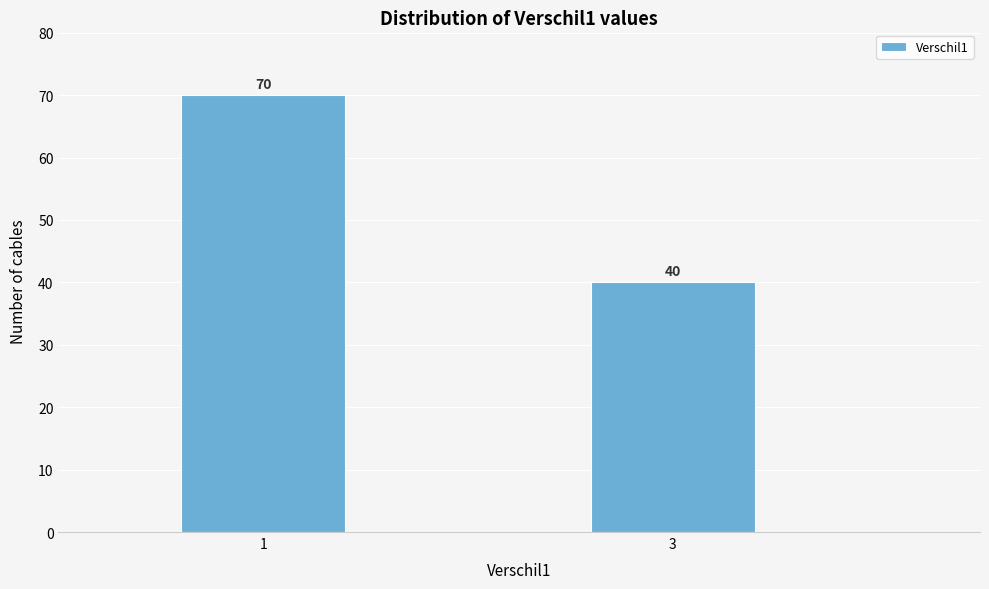

Reading right to left, extract all data points from this chart.

40	70